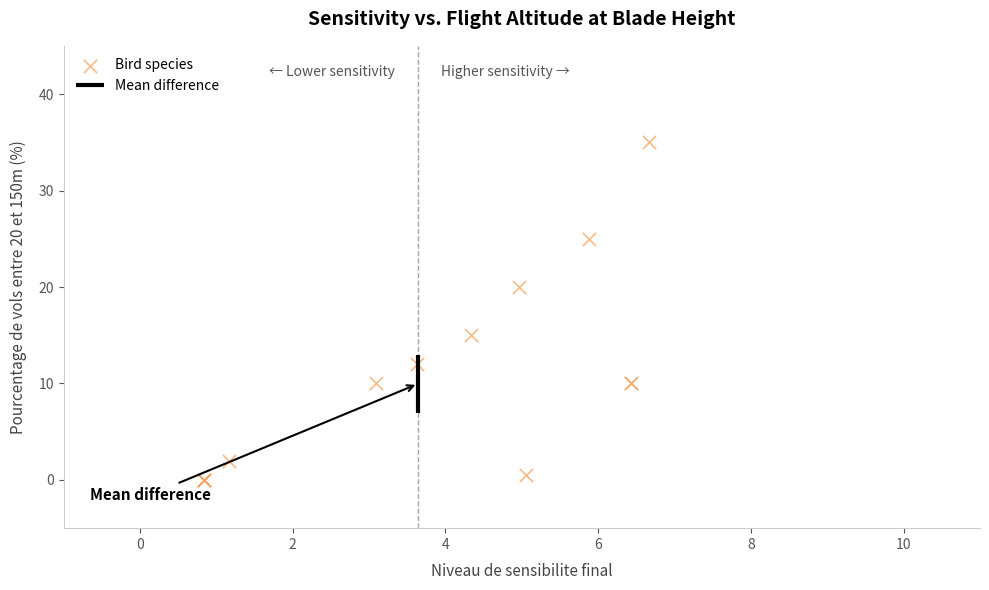

What Y value in the scatter plot is closest to 17?

15.0